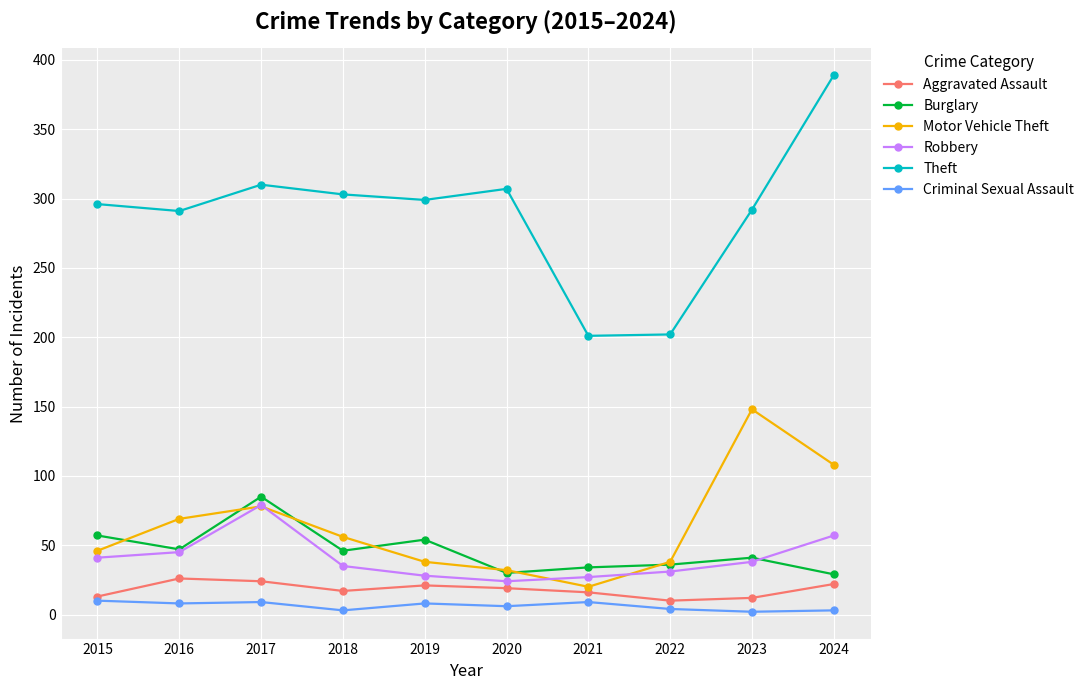

True or false: Theft and Aggravated Assault cross at least once.

False